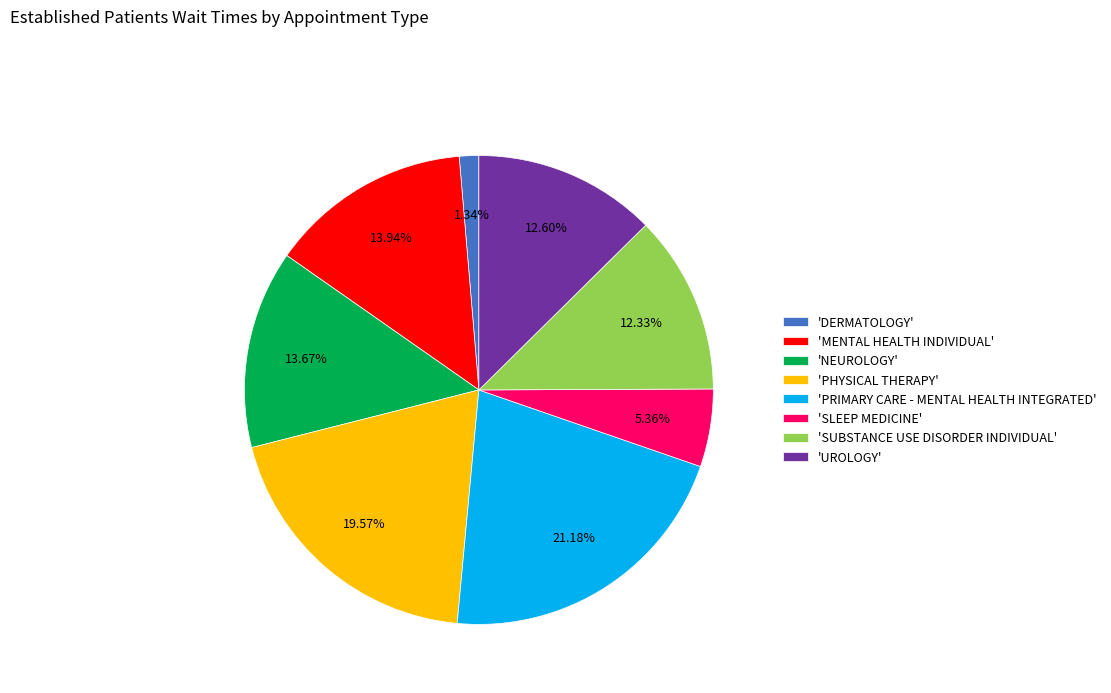

Do 'MENTAL HEALTH INDIVIDUAL' and 'PHYSICAL THERAPY' together represent more than half of the pie?

No